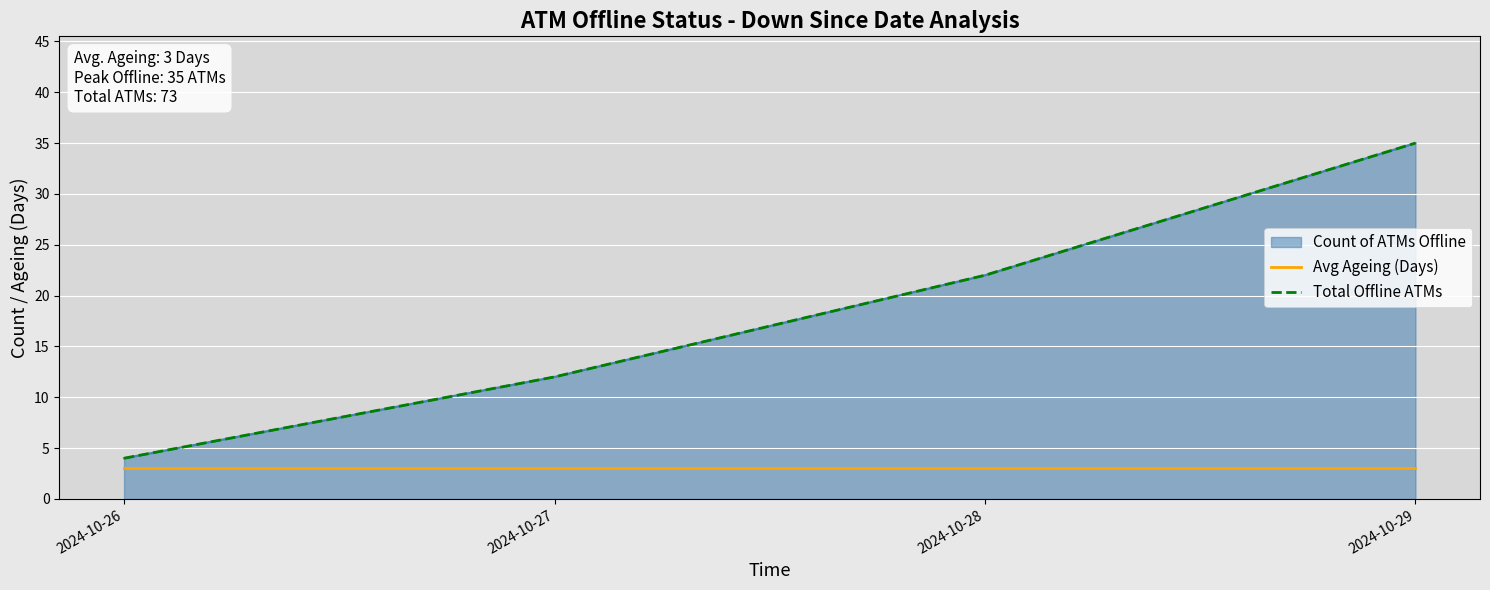

Reading left to right, list all the values displayed in this chart.

Avg Ageing (Days): 3	3	3	3
Total Offline ATMs: 4	12	22	35